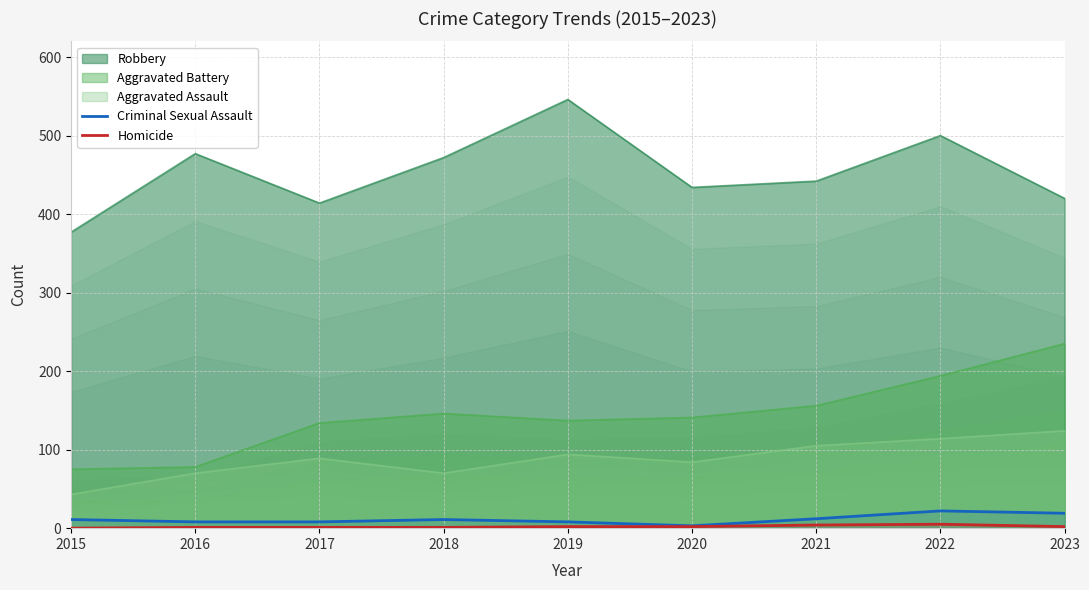

Which series changed the most between 2021 and 2023?

Aggravated Battery